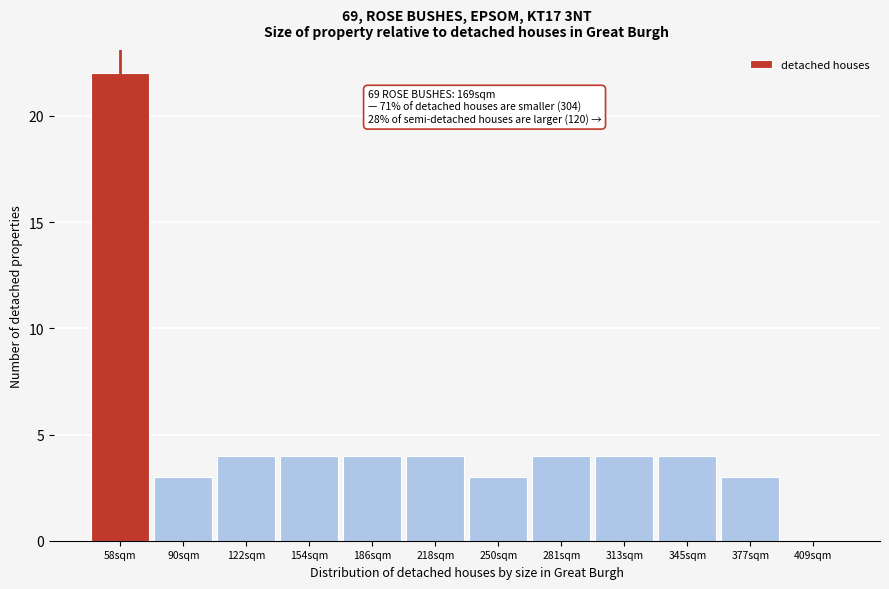

Reading right to left, list all the values displayed in this chart.

409sqm=0	377sqm=3	345sqm=4	313sqm=4	281sqm=4	250sqm=3	218sqm=4	186sqm=4	154sqm=4	122sqm=4	90sqm=3	58sqm=22